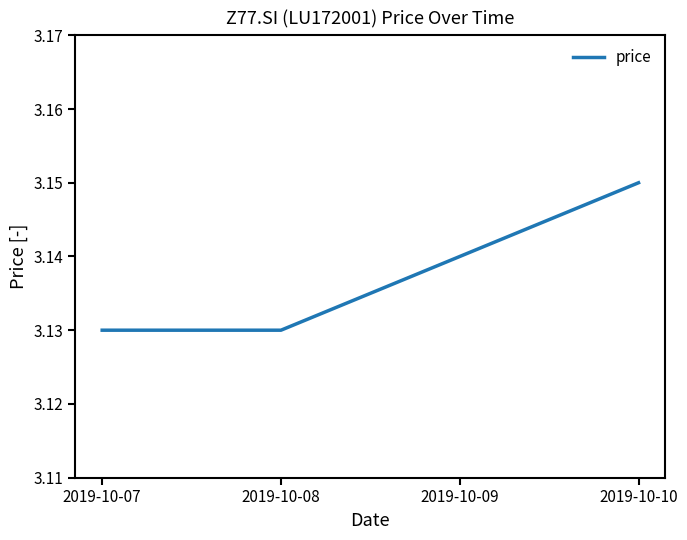

Count the values in the range 3 to 4.

4